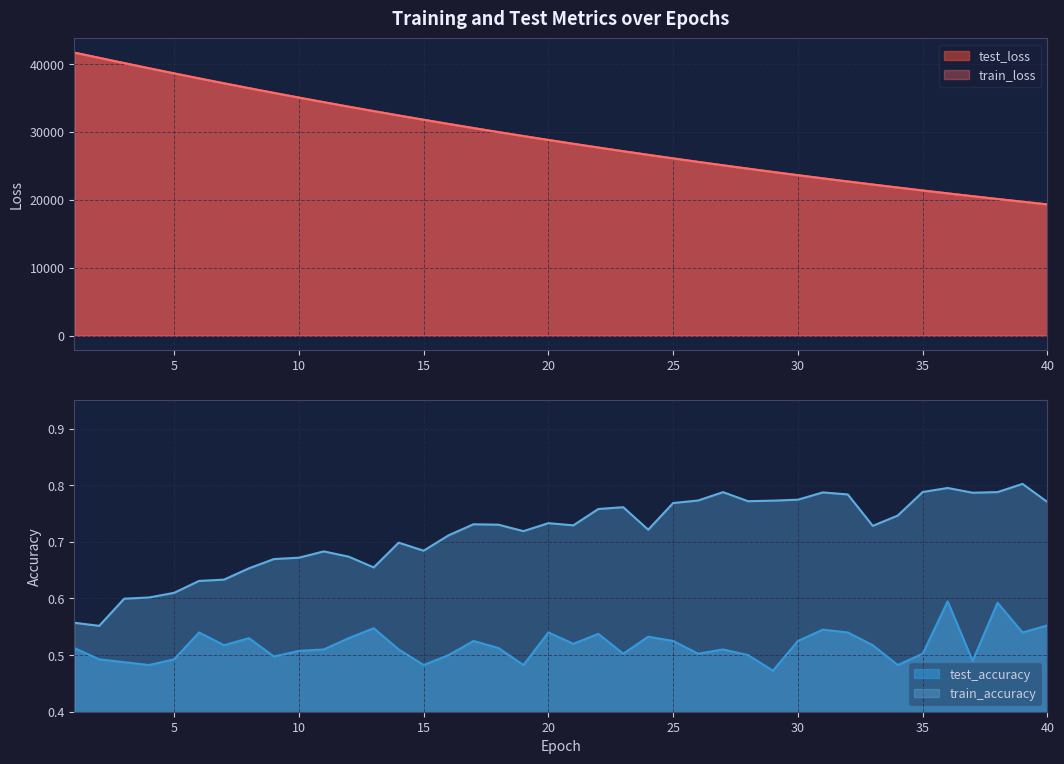

At which label does train_loss first exceed 28832?

1